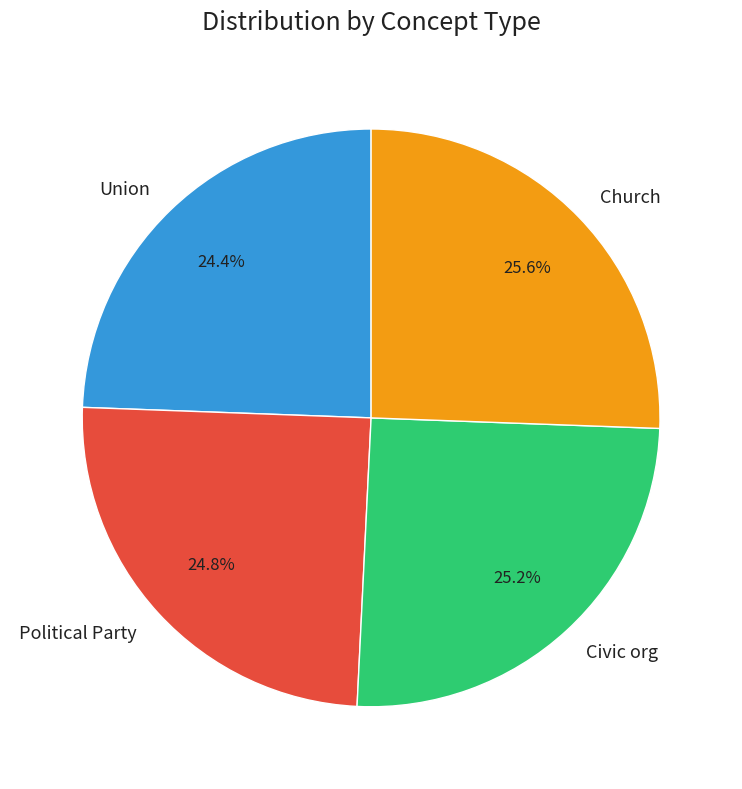

To the nearest percent, what portion does Church represent?

26%